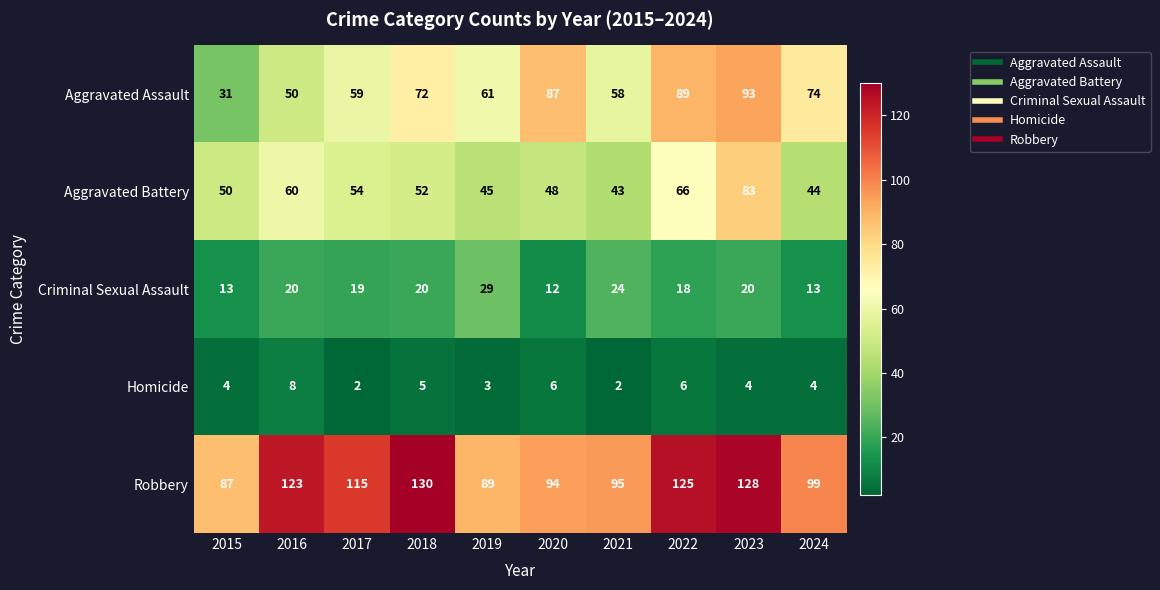

The value of Robbery at 2019 is 89. True or false?

True